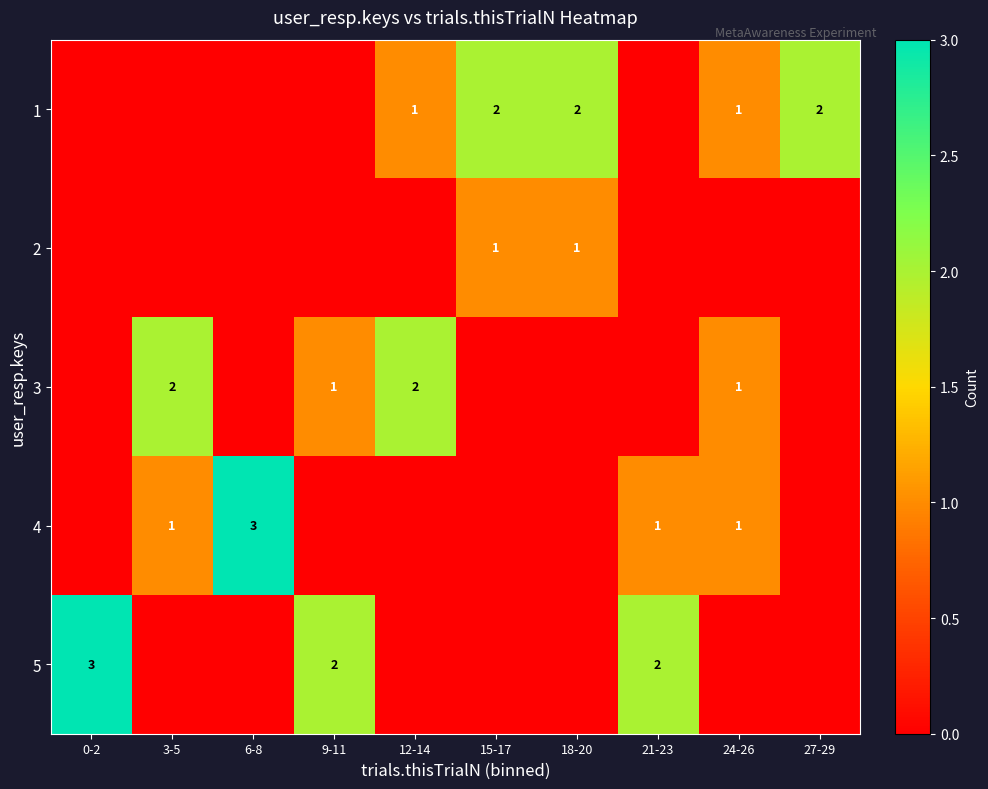

Is the value of 1 at 18-20 greater than the value of 4 at 3-5?

Yes